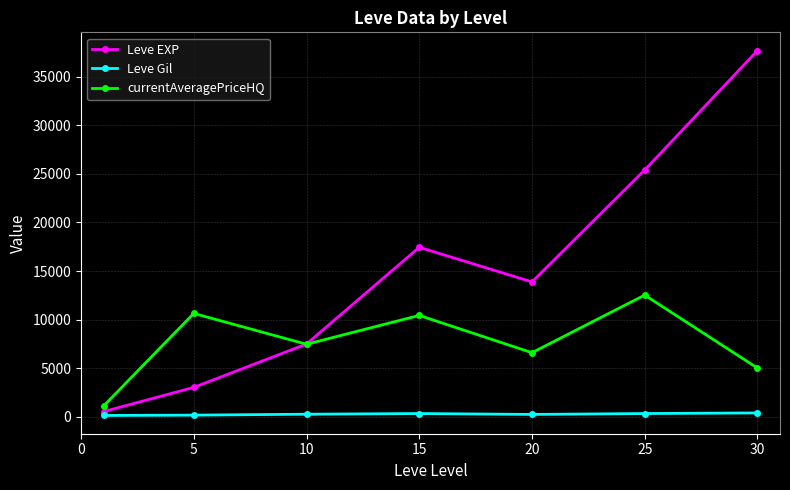

What is the minimum value shown in the chart?

113.0